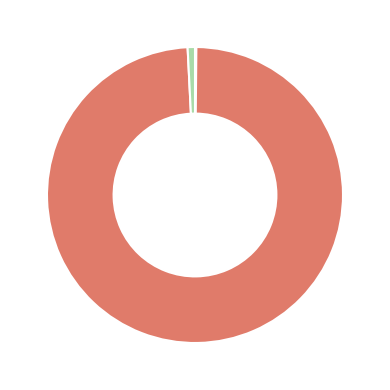

Is there a majority slice in this chart?

Yes